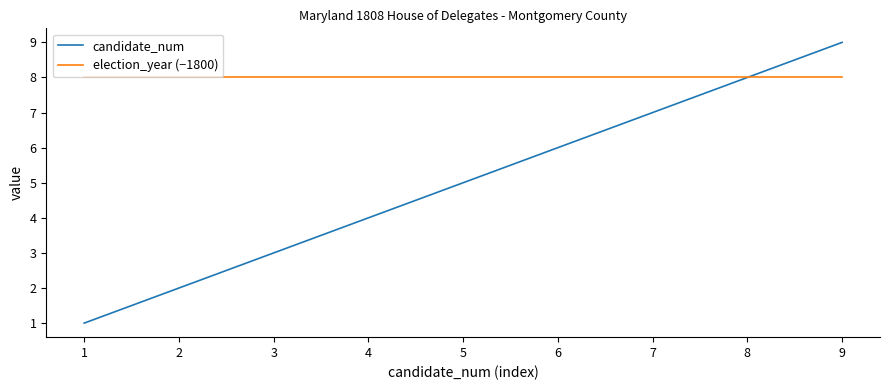

What is the difference between the maximum and minimum values in the candidate_num series?

8